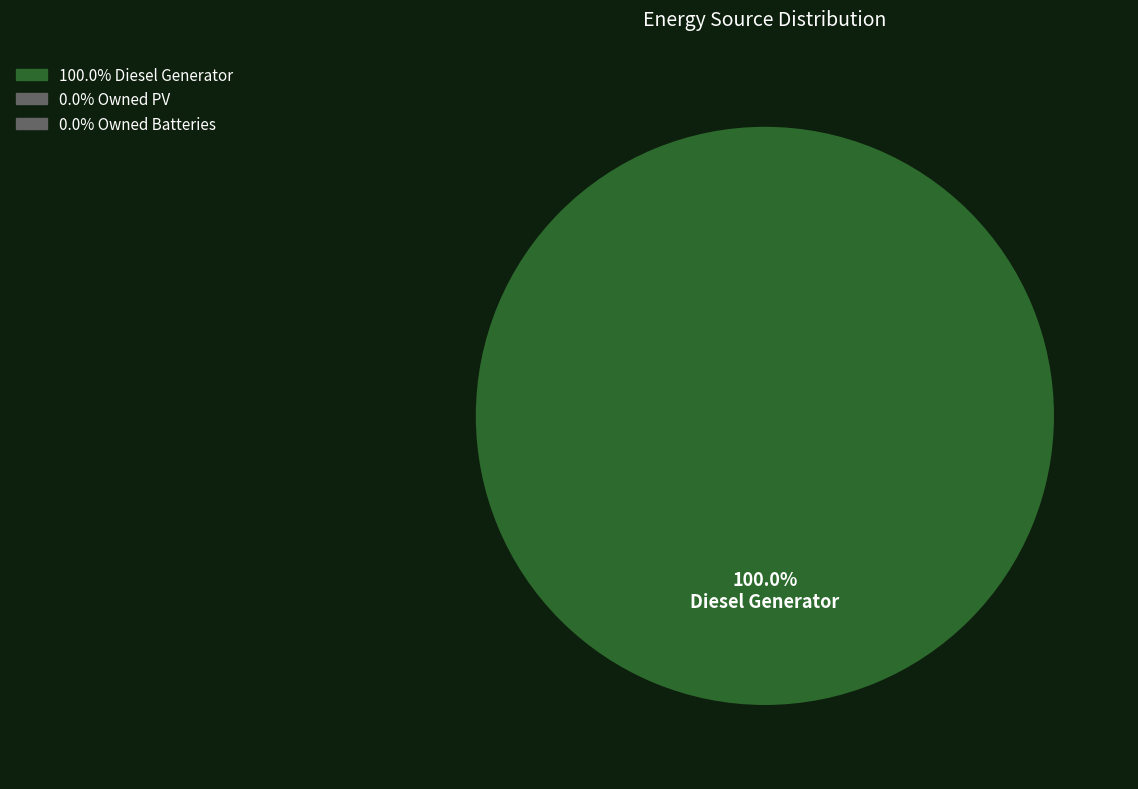

Is there any slice that represents more than half of the pie?

Yes